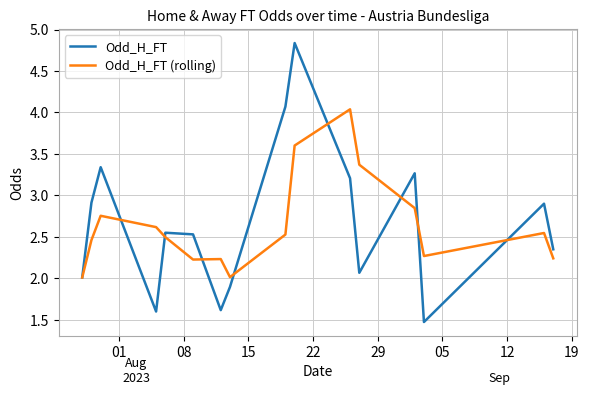

List the series in order of their peak value, highest first.

Odd_H_FT, Odd_H_FT (rolling)